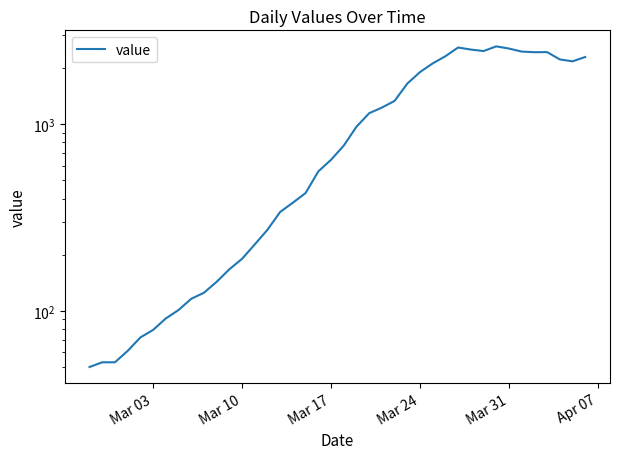

What is the greatest value displayed?

2616